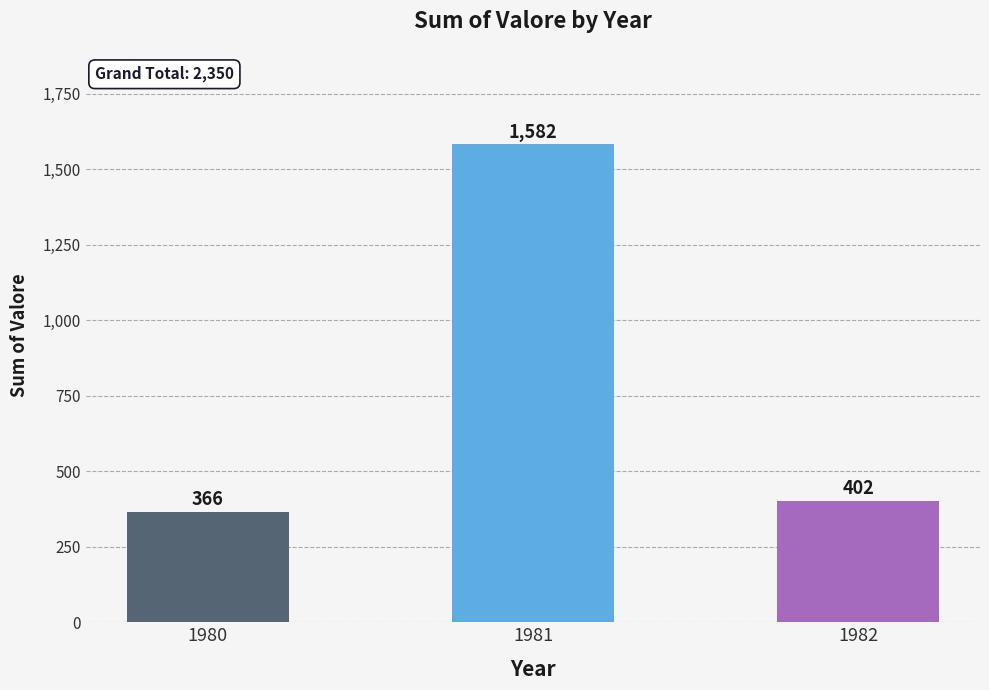

What is the maximum value shown in the chart?

1582